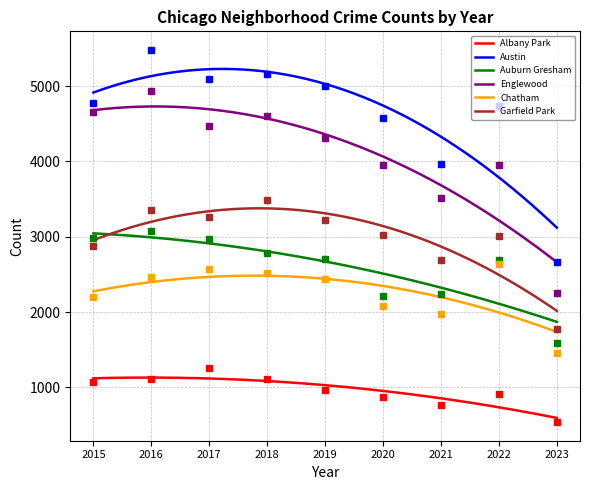

What are all the series names shown in the legend?

Albany Park, Austin, Auburn Gresham, Englewood, Chatham, Garfield Park